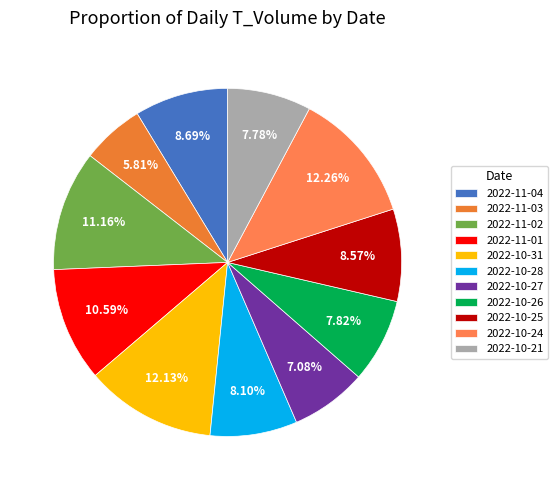

Which category has the biggest portion of the pie?

2022-10-24